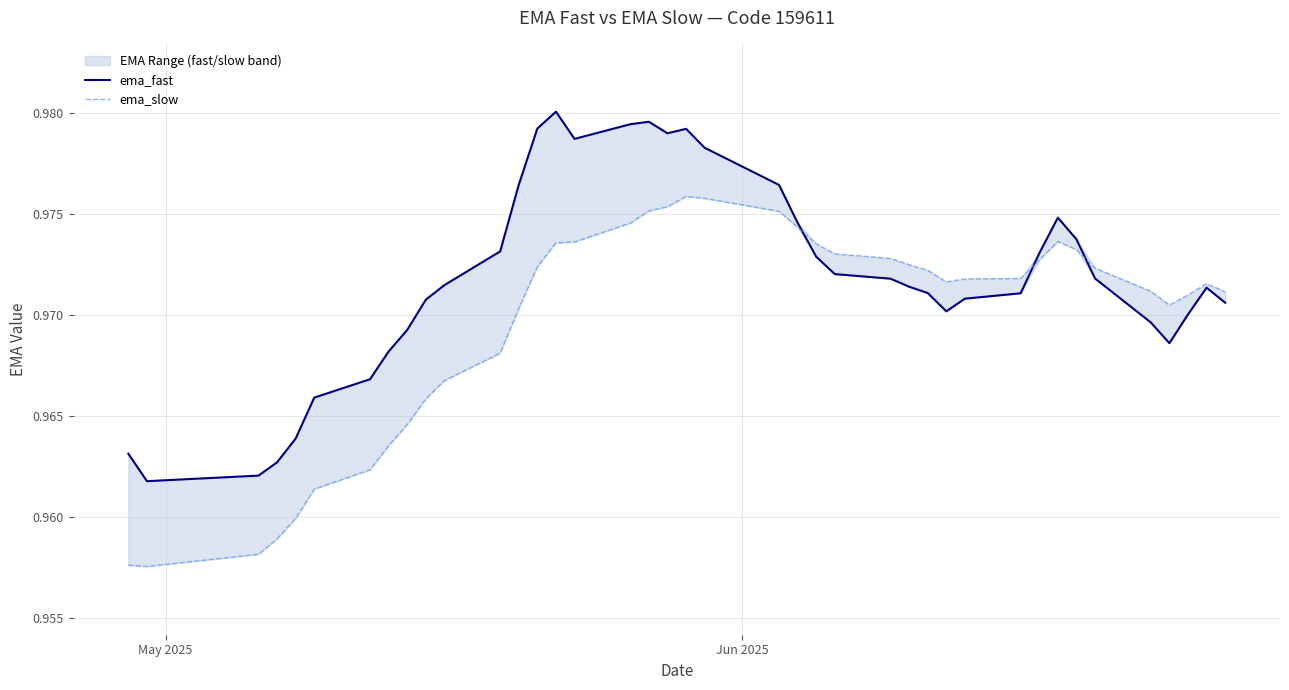

Which series has the largest total across all categories?

ema_fast